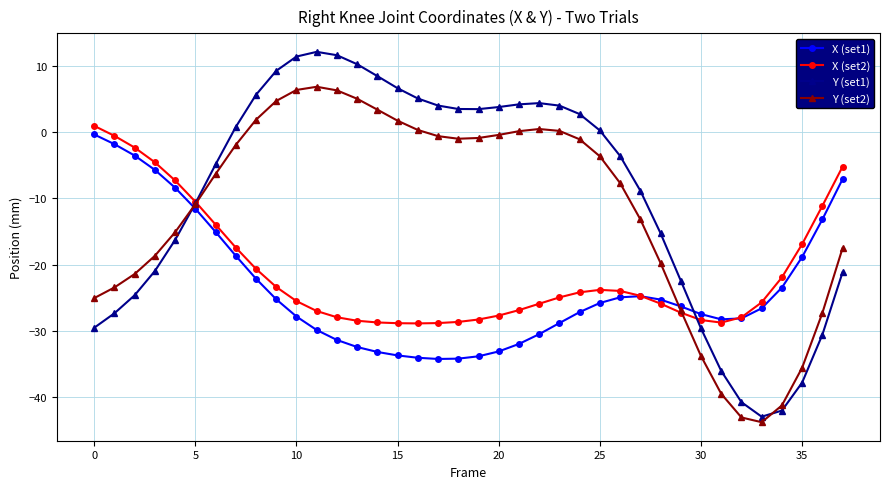

True or false: X (set1) and Y (set1) intersect in this chart.

True